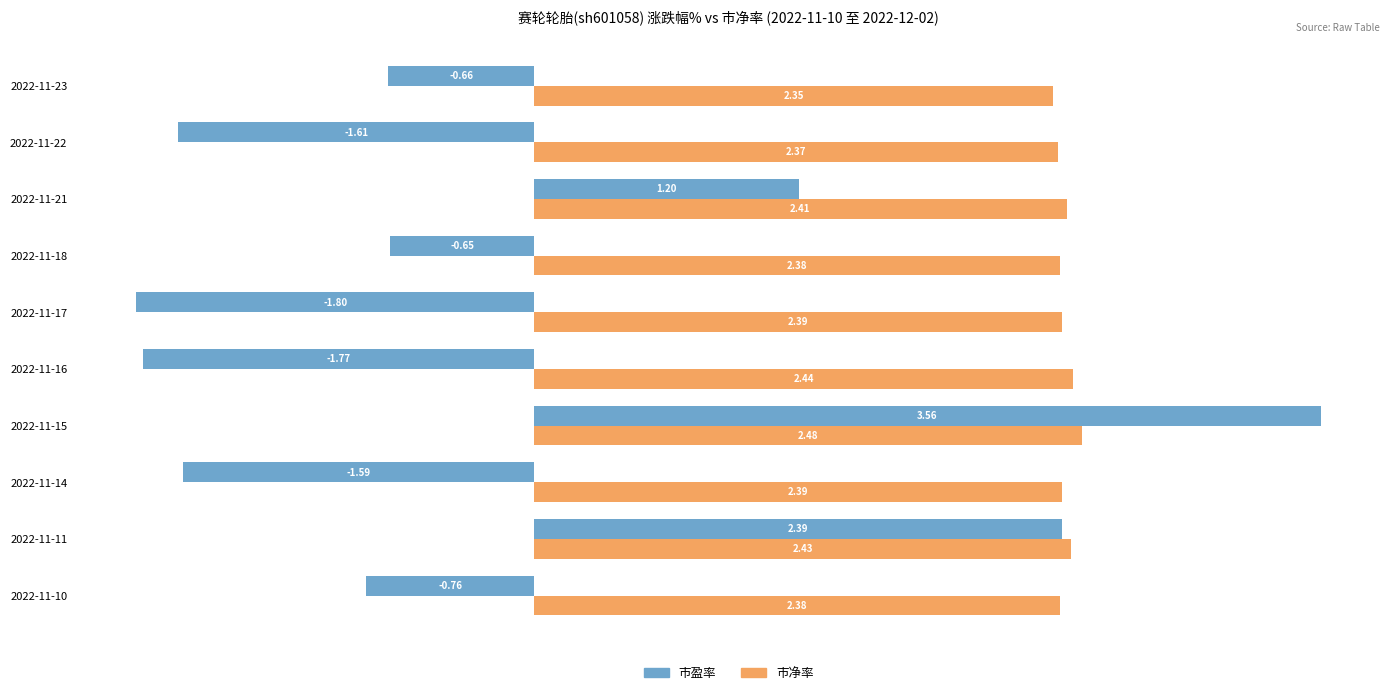

At which category is the sum across all series the highest?

2022-11-15